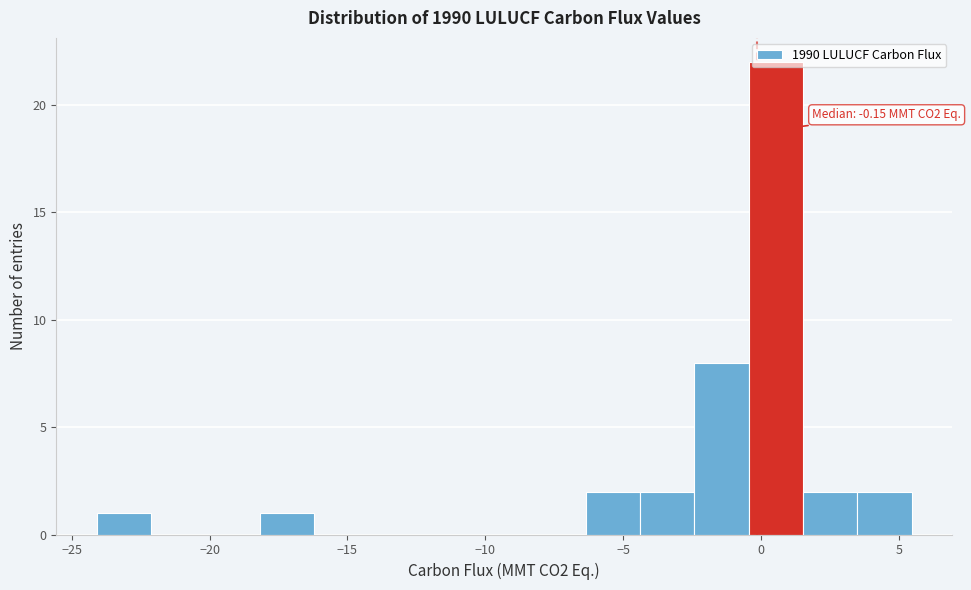

Around what value on the x-axis is the tallest bar? Give the approximate position of its centre, as read against the axis.

0.5